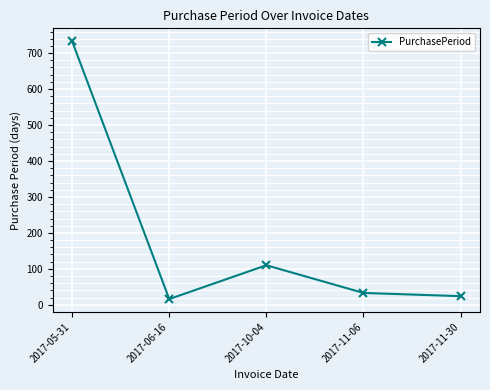

What is the smallest value displayed?

16